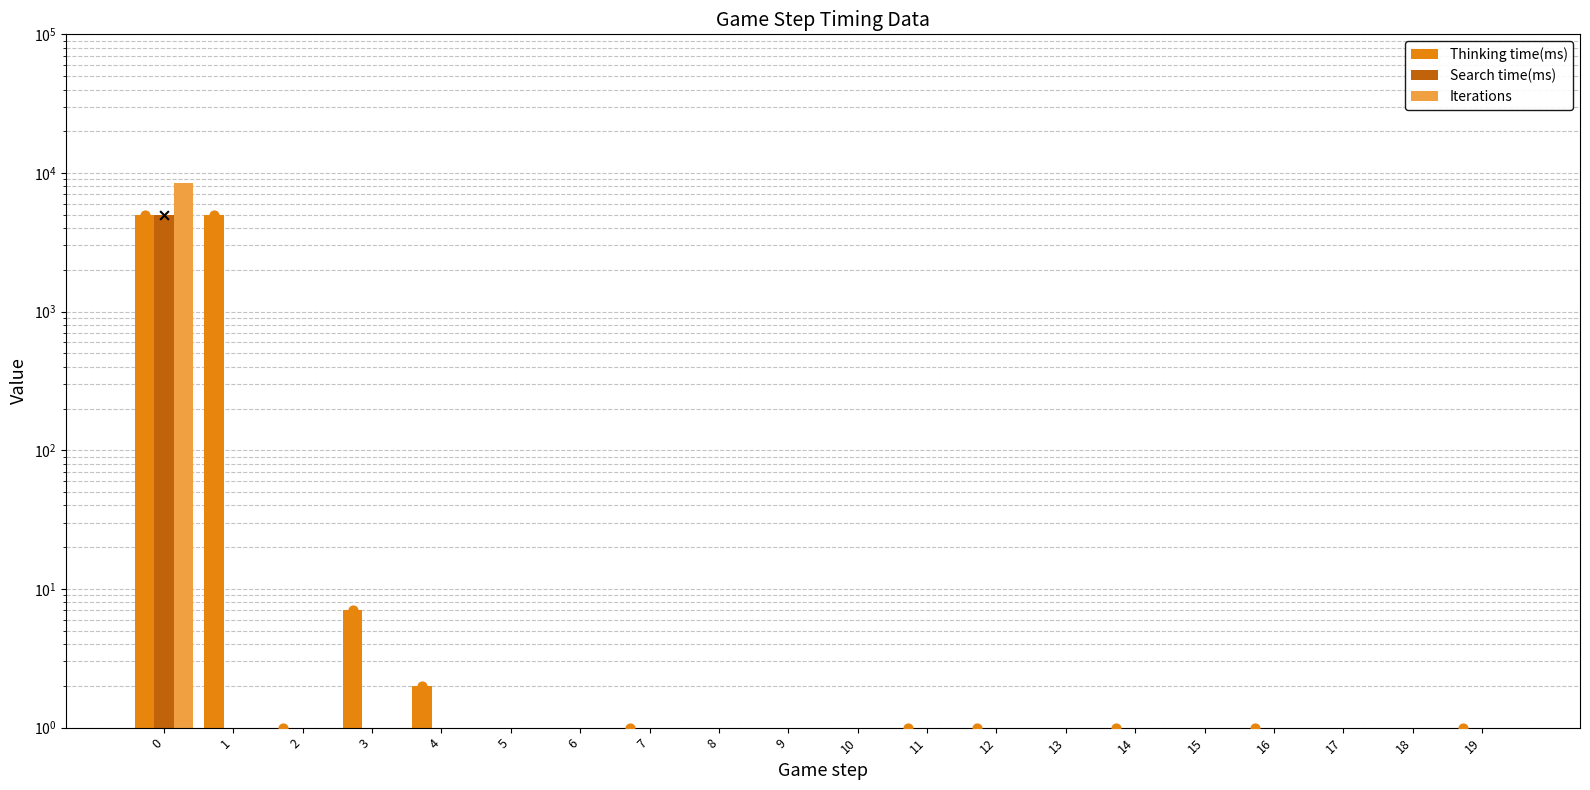

Is the value of Thinking time(ms) at 6 greater than the value of Iterations at 10?

No